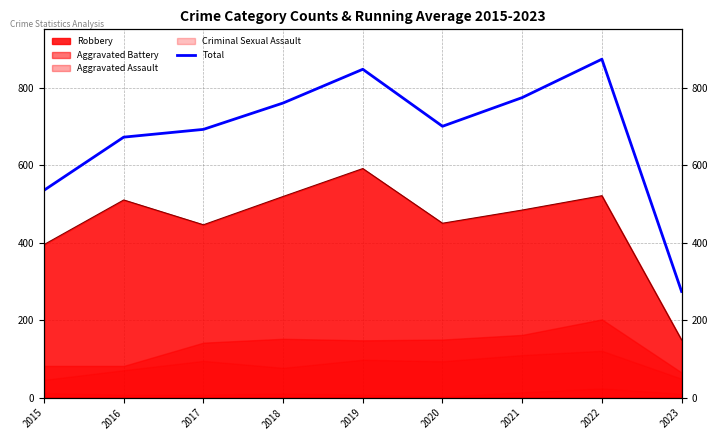

What is the sum of the values at 2016 and 2018?

1432